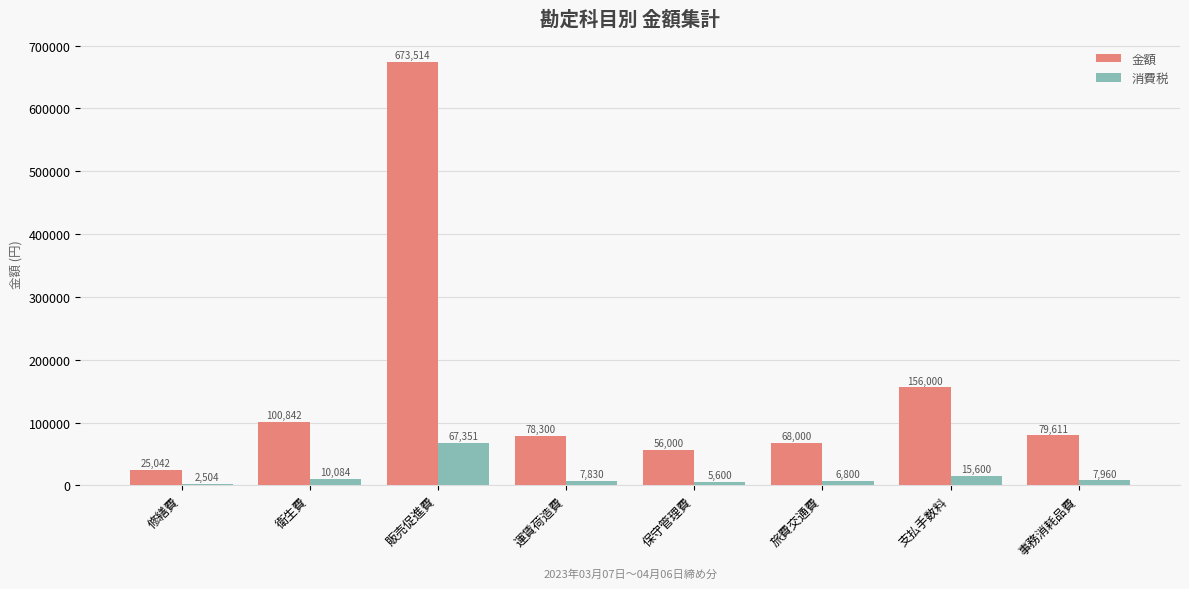

Reading left to right, transcribe all the data shown in this chart.

金額: 修繕費=25042	衛生費=100842	販売促進費=673514	運賃荷造費=78300	保守管理費=56000	旅費交通費=68000	支払手数料=156000	事務消耗品費=79611
消費税: 修繕費=2504	衛生費=10084	販売促進費=67351	運賃荷造費=7830	保守管理費=5600	旅費交通費=6800	支払手数料=15600	事務消耗品費=7960